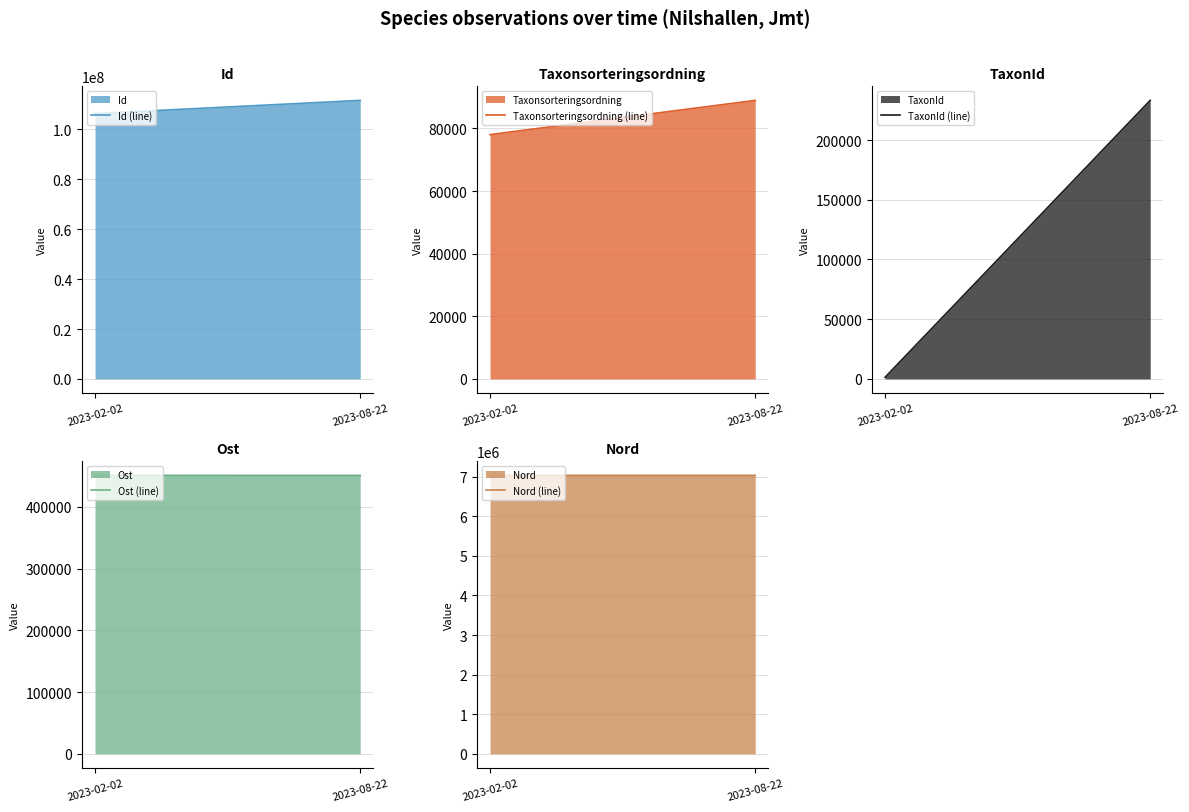

At which label is Id (line) closest to 108990040?

2023-02-02